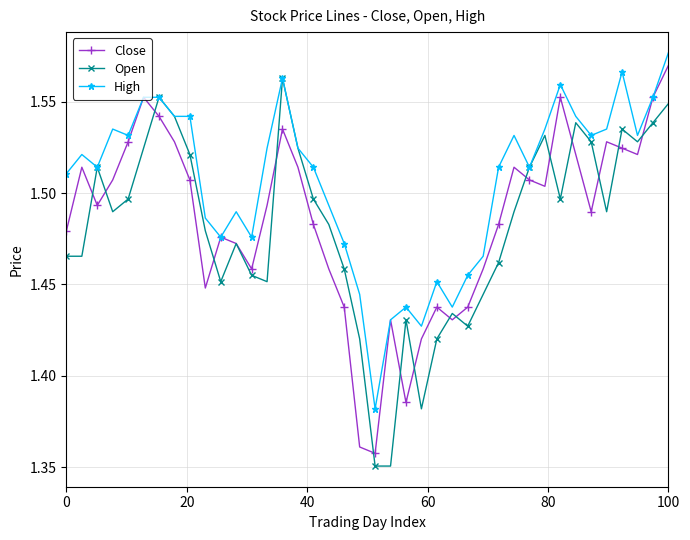

What are all the series names shown in the legend?

Close, Open, High